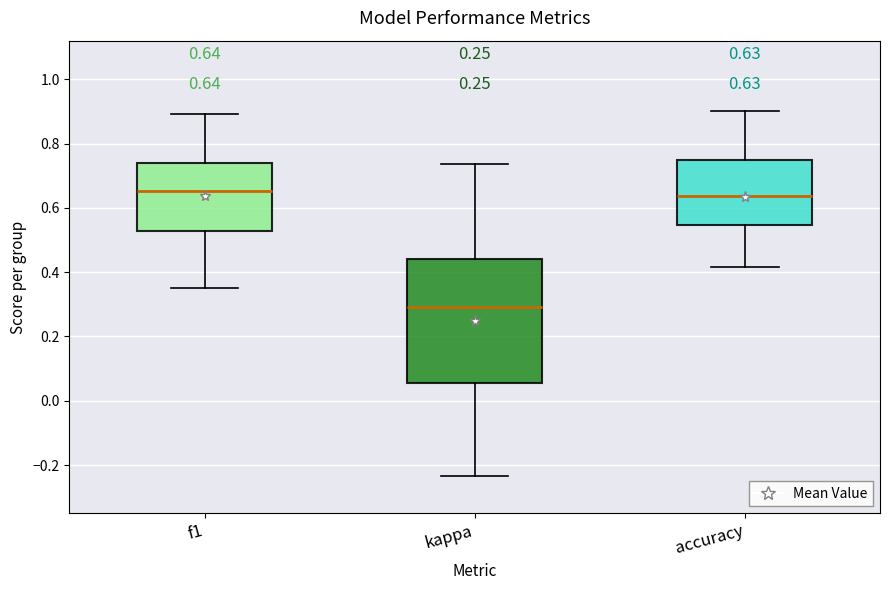

Which box has the lowest median line?

kappa